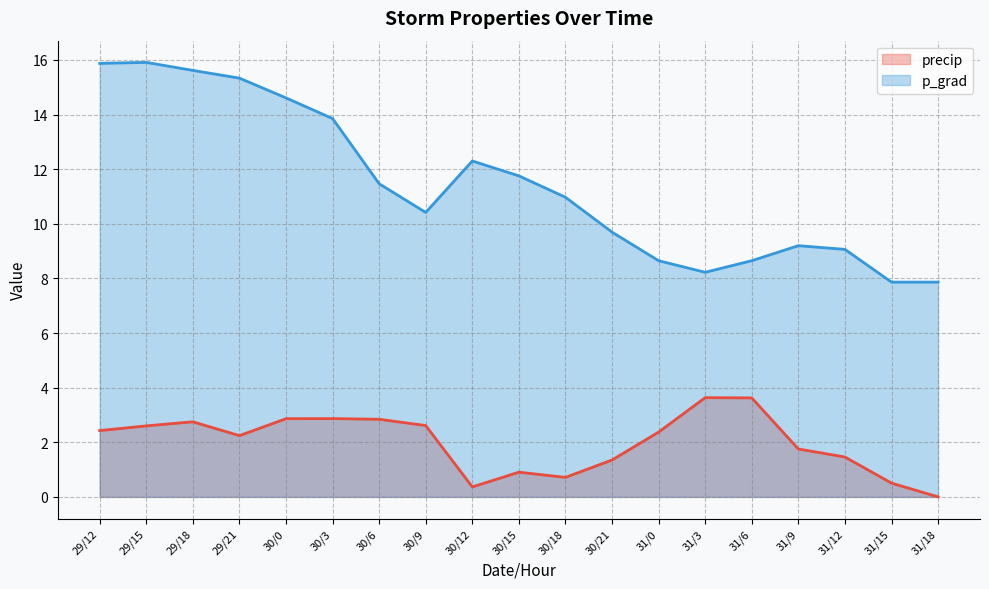

Count the number of categories in the chart.

19